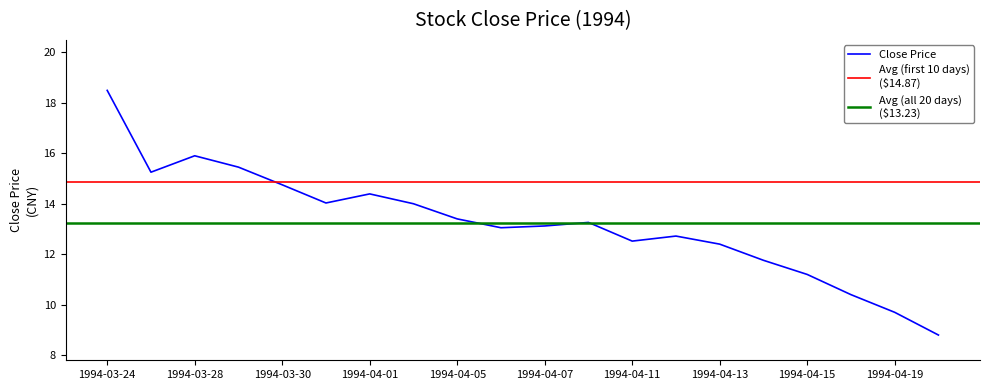

At which label does the data first exceed 13?

1994-03-24